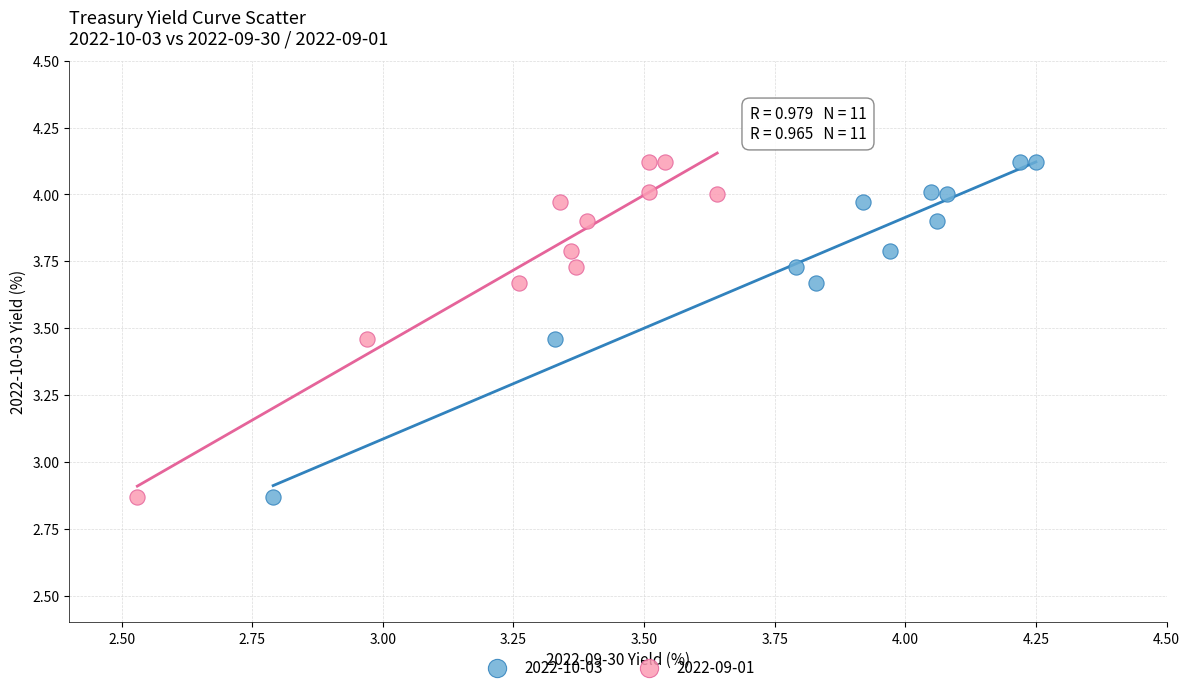

What are all the series names shown in the legend?

2022-10-03, 2022-09-01